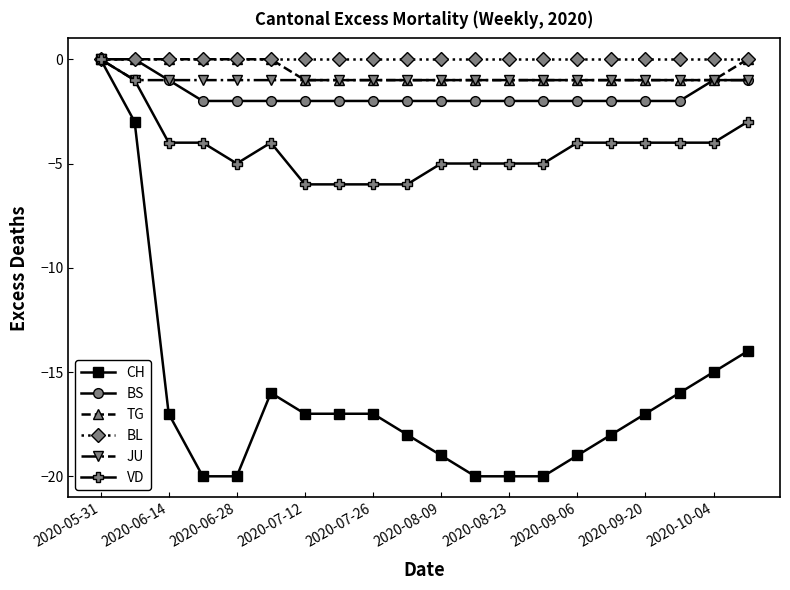

What is the smallest value displayed?

-20